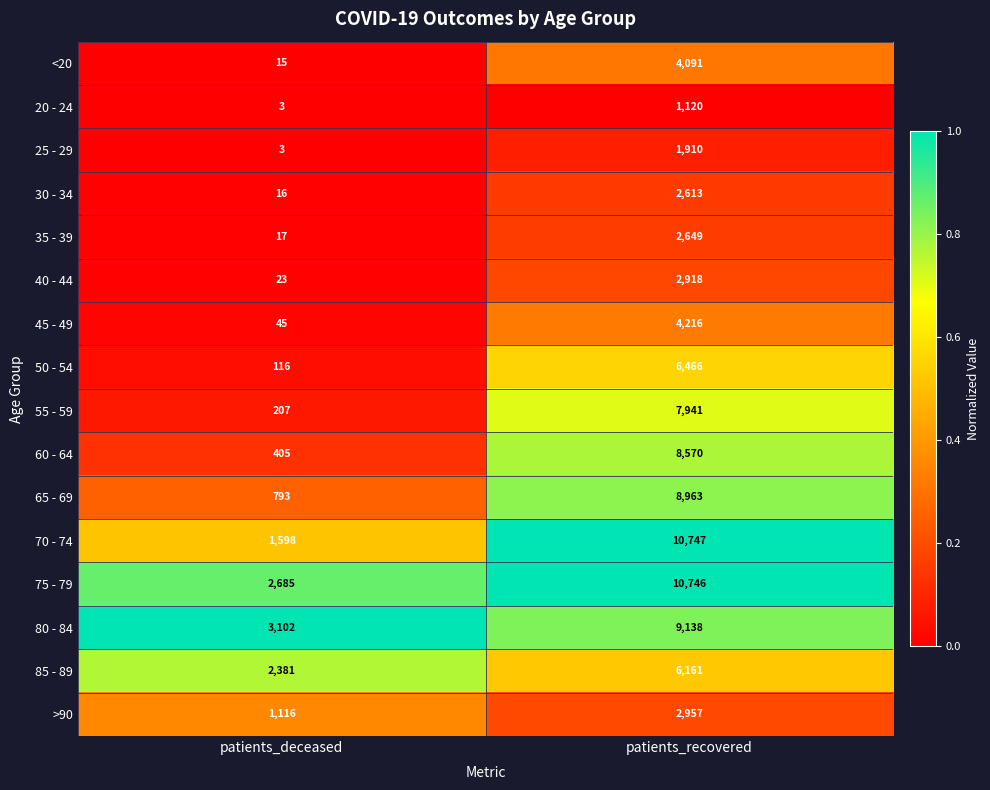

Rank the series by their maximum value, from highest to lowest.

70 - 74, 75 - 79, 80 - 84, 65 - 69, 60 - 64, 55 - 59, 50 - 54, 85 - 89, 45 - 49, <20, >90, 40 - 44, 35 - 39, 30 - 34, 25 - 29, 20 - 24